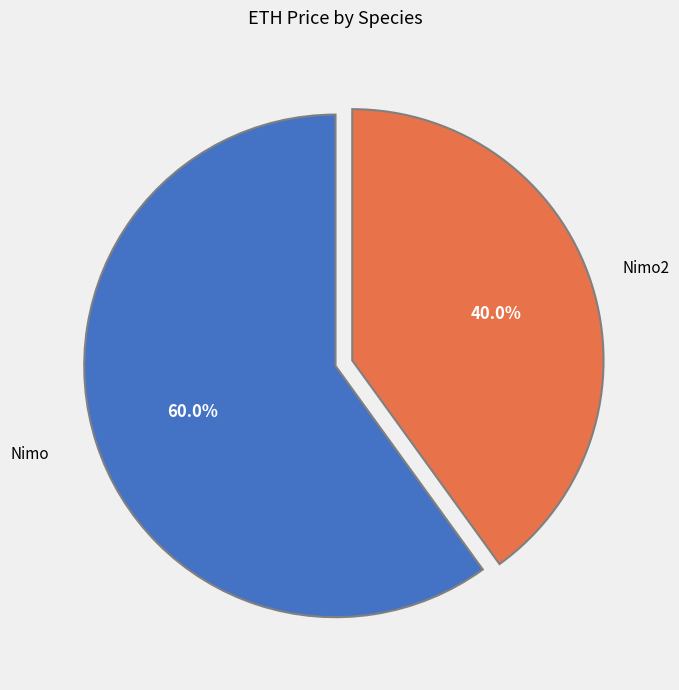

Is there any slice that represents more than half of the pie?

Yes